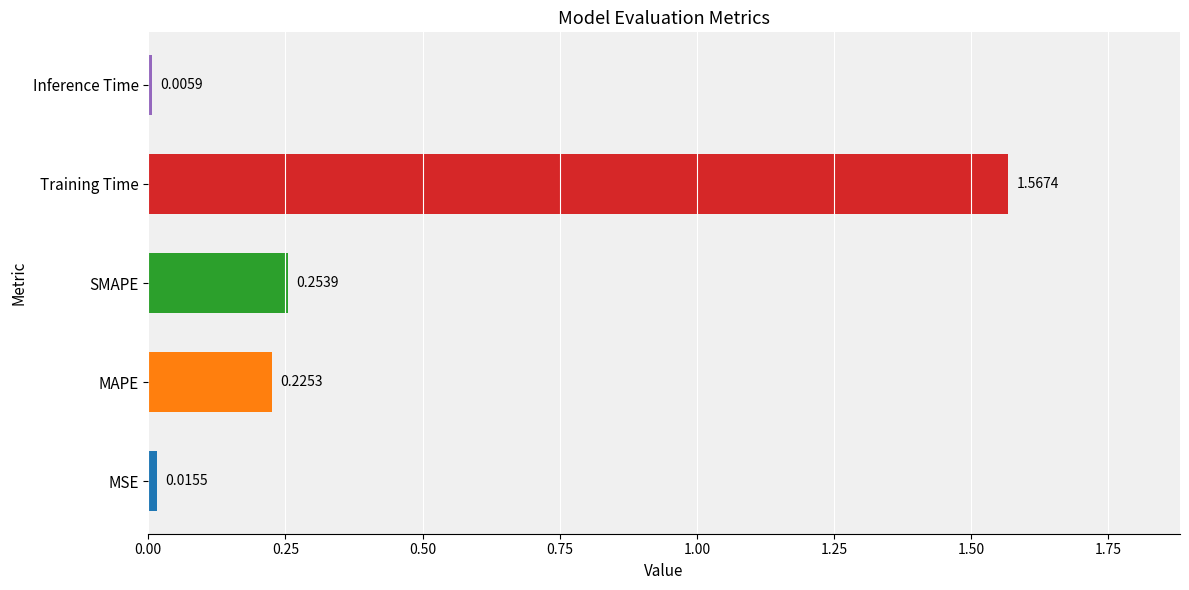

What is the average value?

0.4